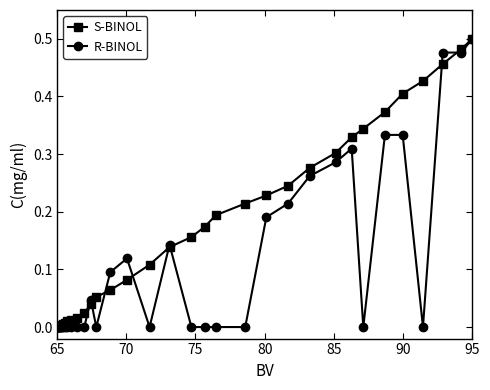

True or false: R-BINOL has more than 2 points higher than both neighbors.

True